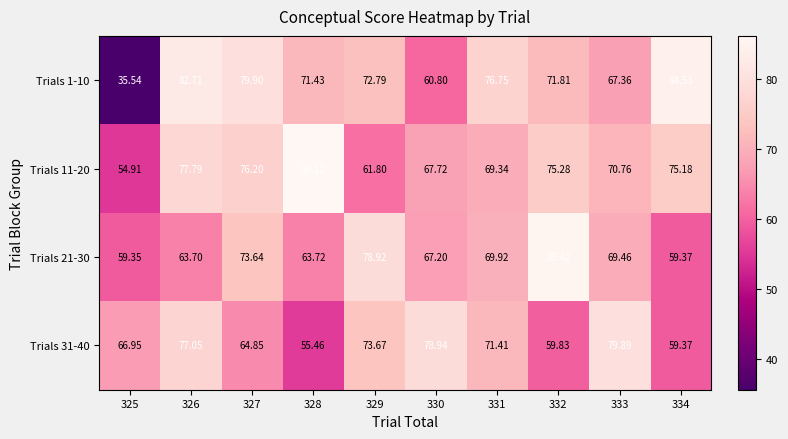

At how many categories does at least one series exceed 55?

10